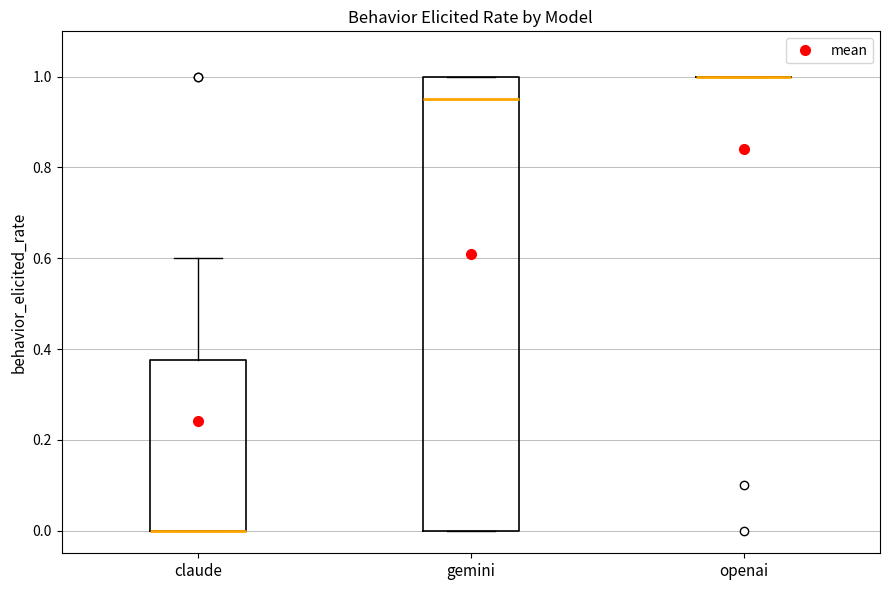

Reading left to right, read every box against the y-axis: the position of its median line, the range the box covers, and the ends of its whiskers. The values are not printed on the chart, so give them approximately, as read against the axis.

claude: median 0.00 (drawn on the box's lower edge), box 0.00 to 0.38, whiskers 0.00 to 0.60
gemini: median 0.96, box 0.00 to 1.00, whiskers 0.00 to 1.00
openai: box collapsed to a line at 1.00, whiskers 1.00 to 1.00